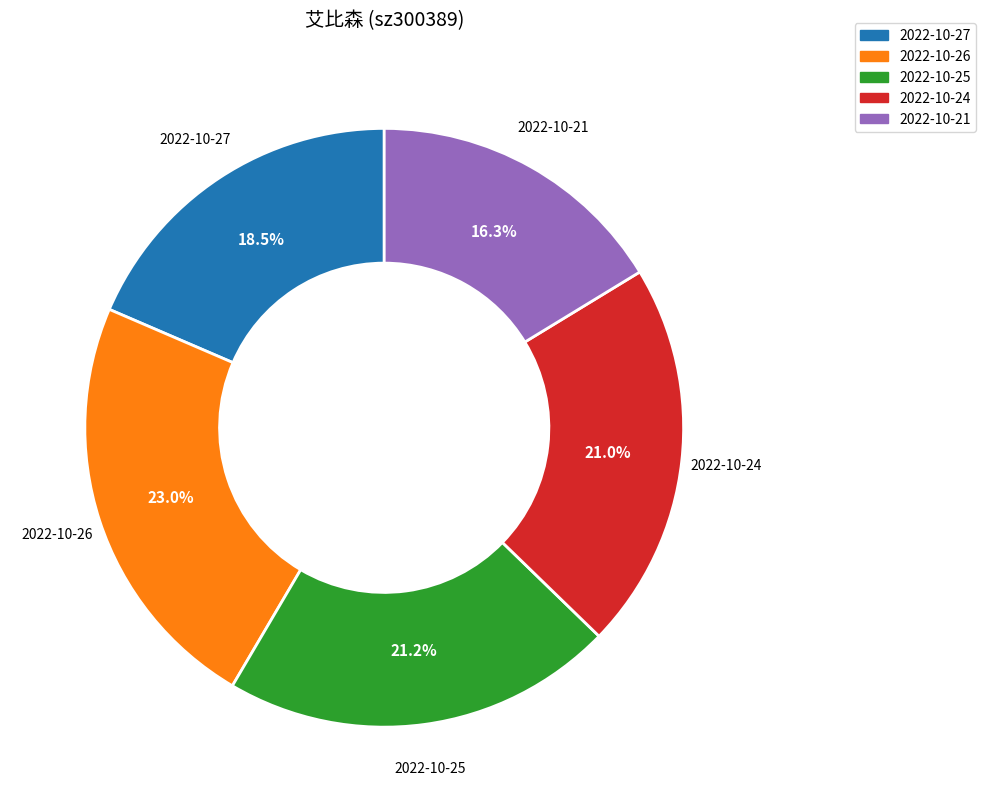

Which slice is the smallest?

2022-10-21